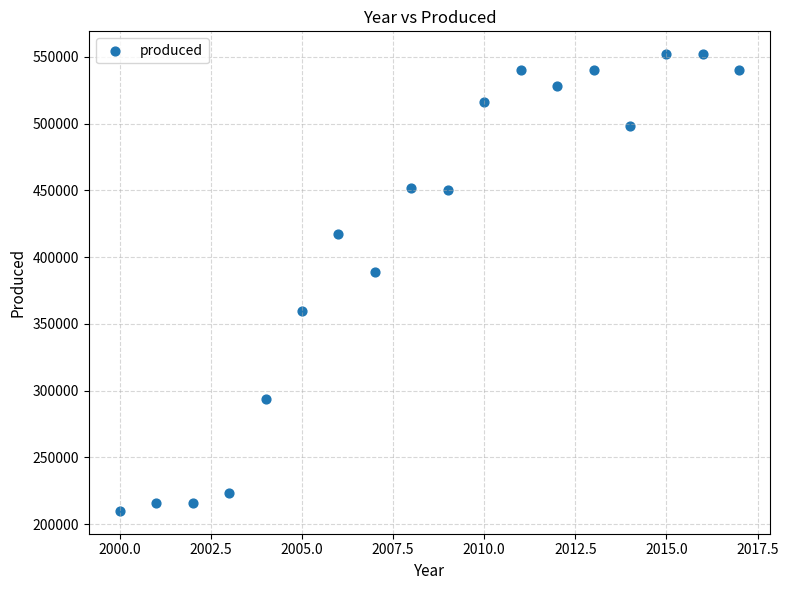

What Y value in the scatter plot is closest to 381000?

388800